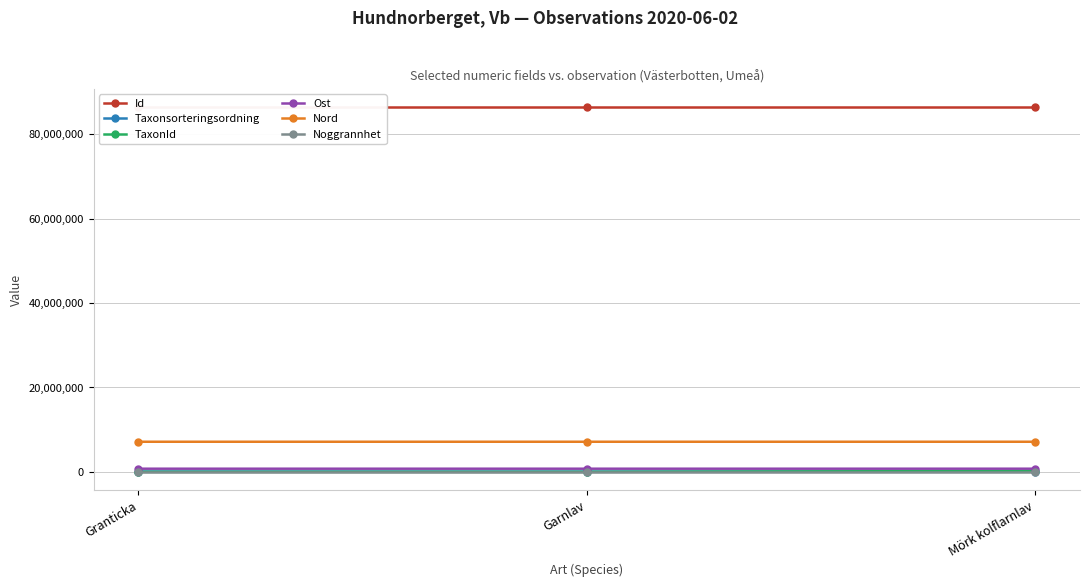

Which series has the largest total across all categories?

Id